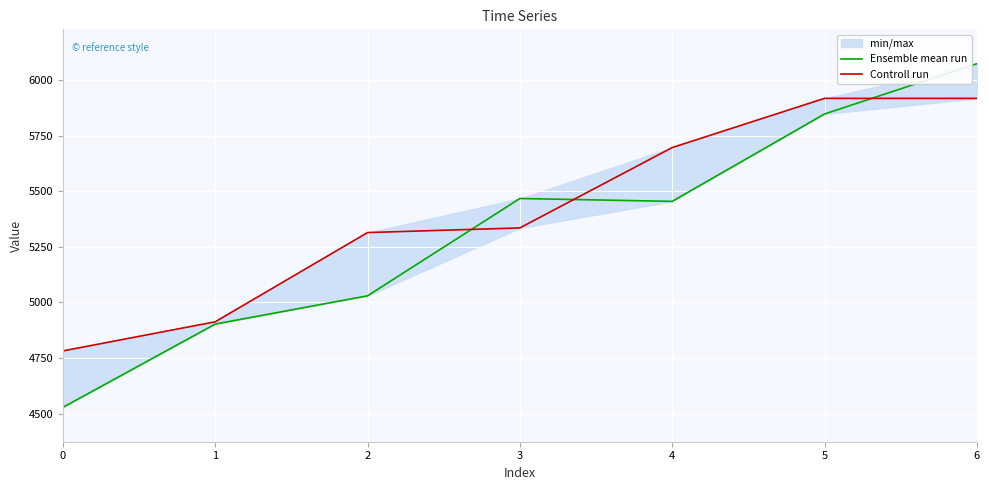

What is the total value across all series at 5?

11767.1